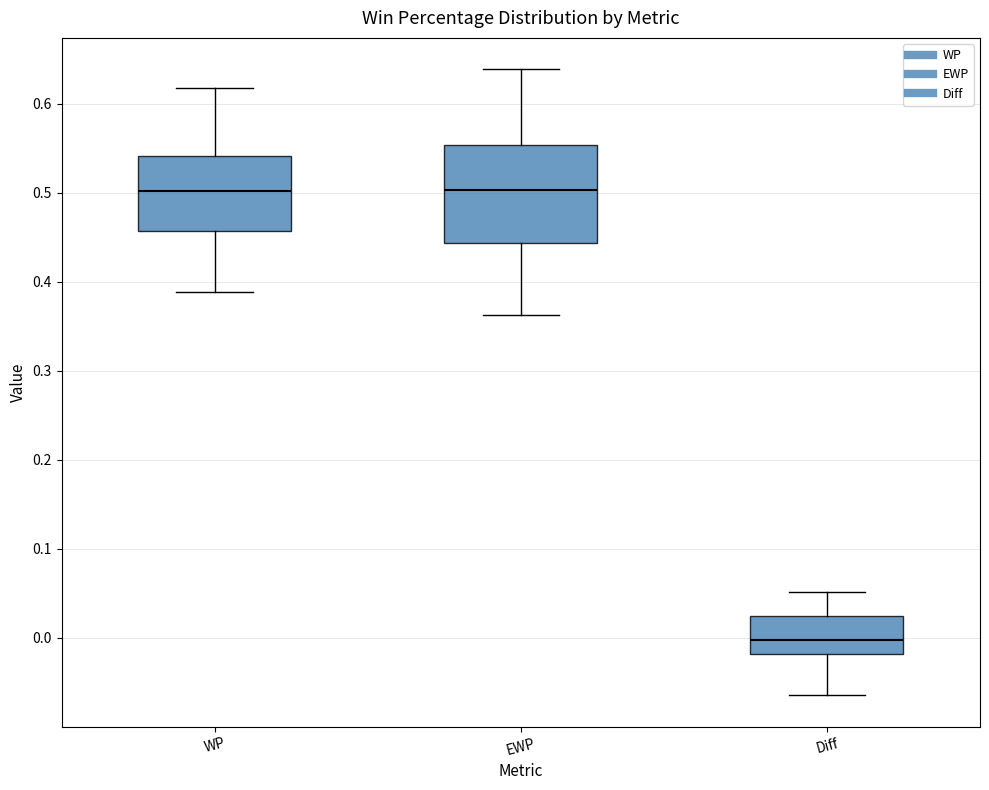

Which box is the tallest, from its lower edge to its upper edge?

EWP